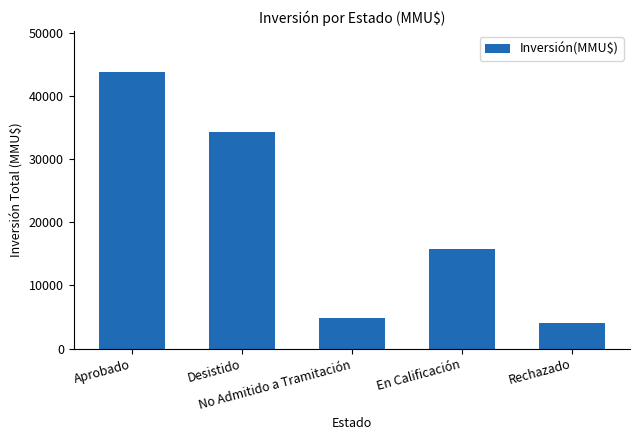

Is it true that the value at Rechazado is 6305?

False